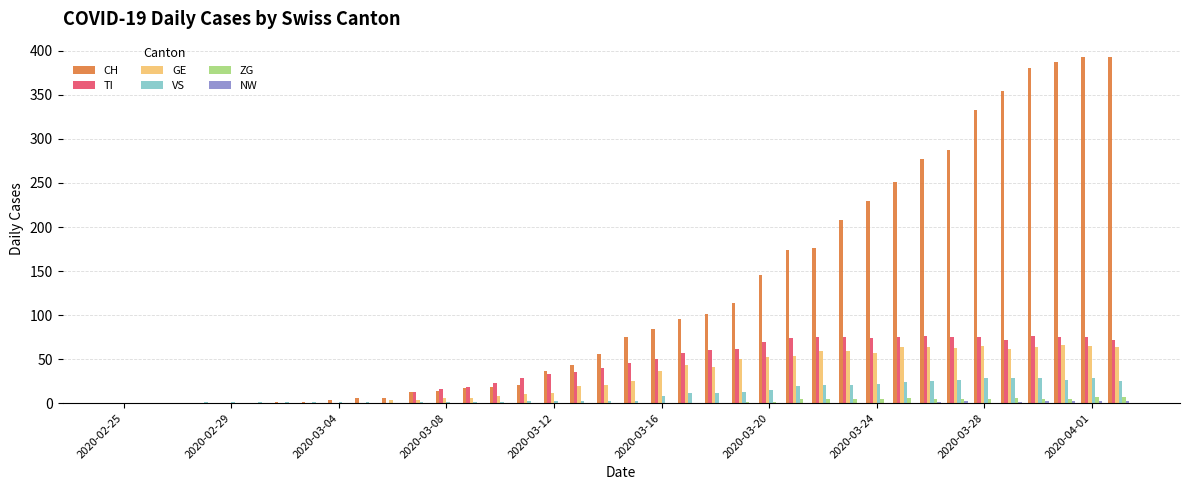

What is the sum of all TI values?

1518